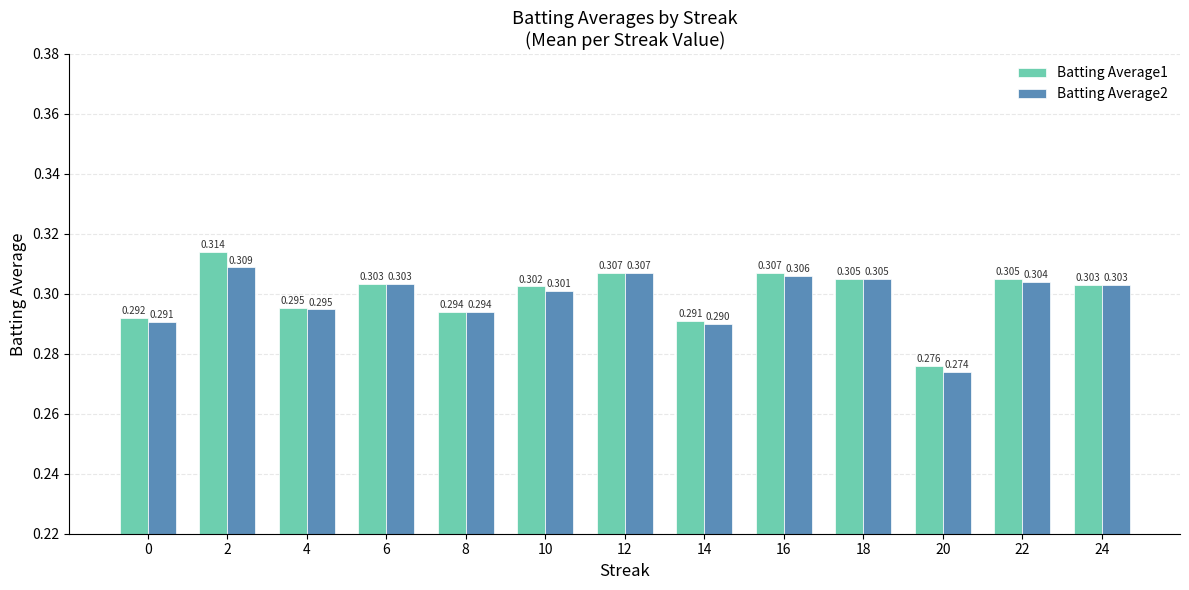

Are the bars grouped side by side (vs. stacked)?

Yes